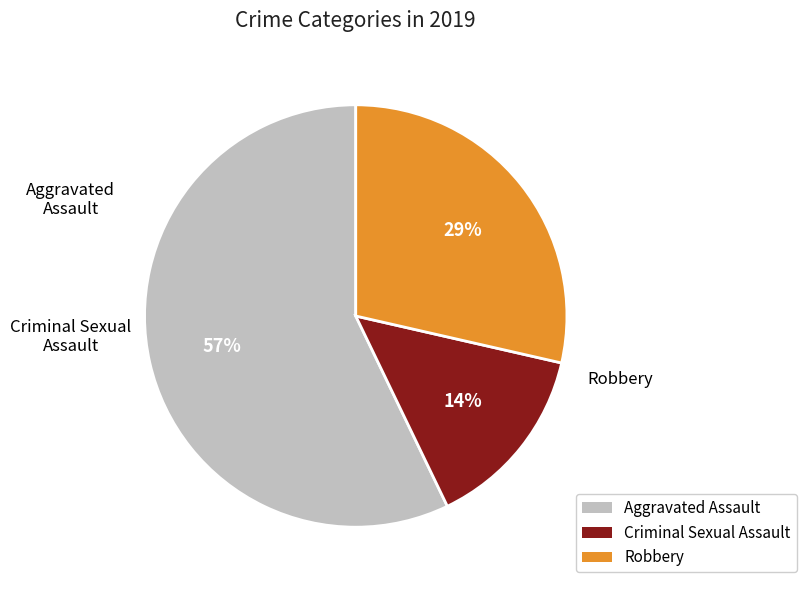

To the nearest percent, what percentage of the pie is Aggravated Assault?

57%